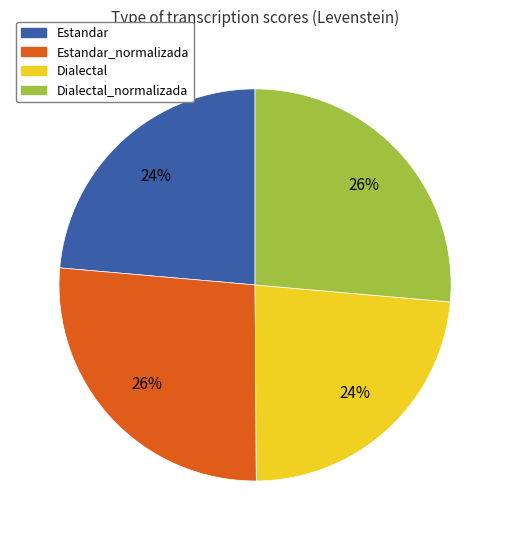

Count the number of slices in the pie.

4